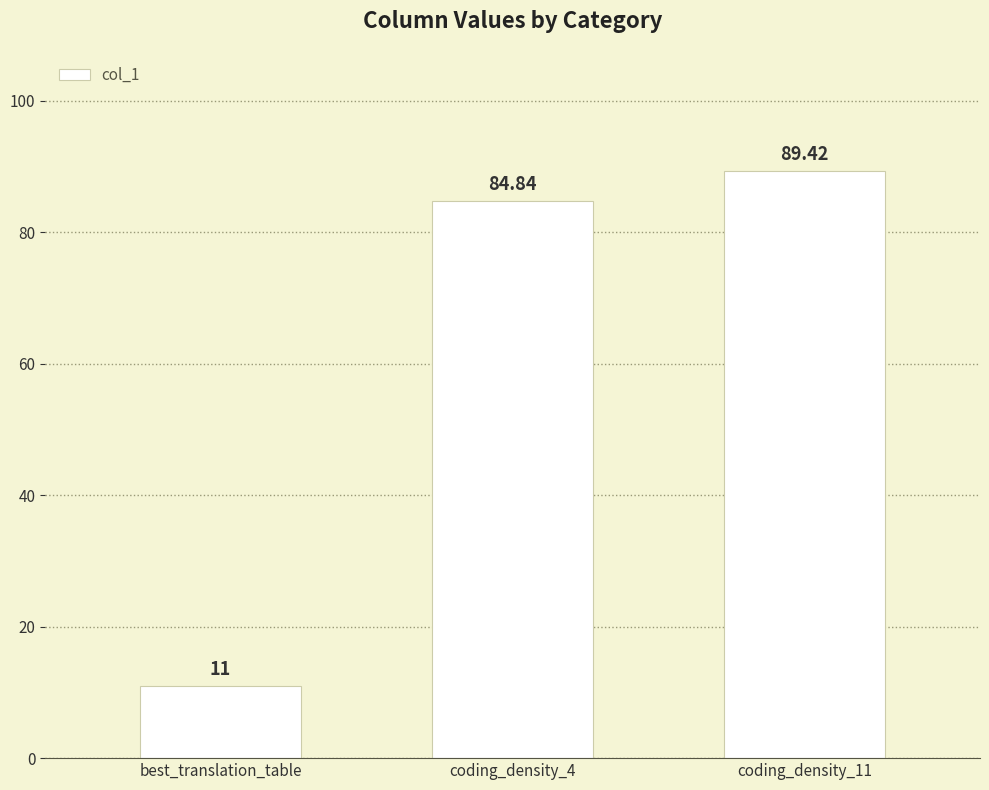

Reading left to right, what are all the values shown in this chart?

best_translation_table=11.0	coding_density_4=84.8	coding_density_11=89.4